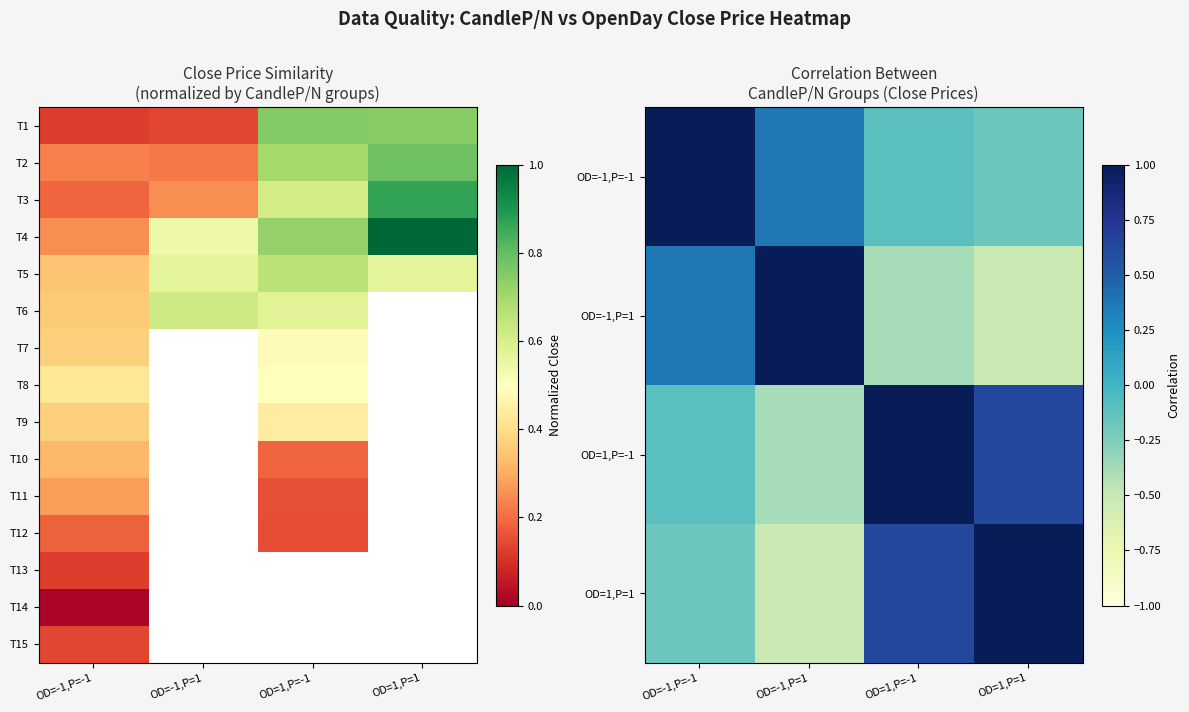

How many values in T7 are above zero?

2